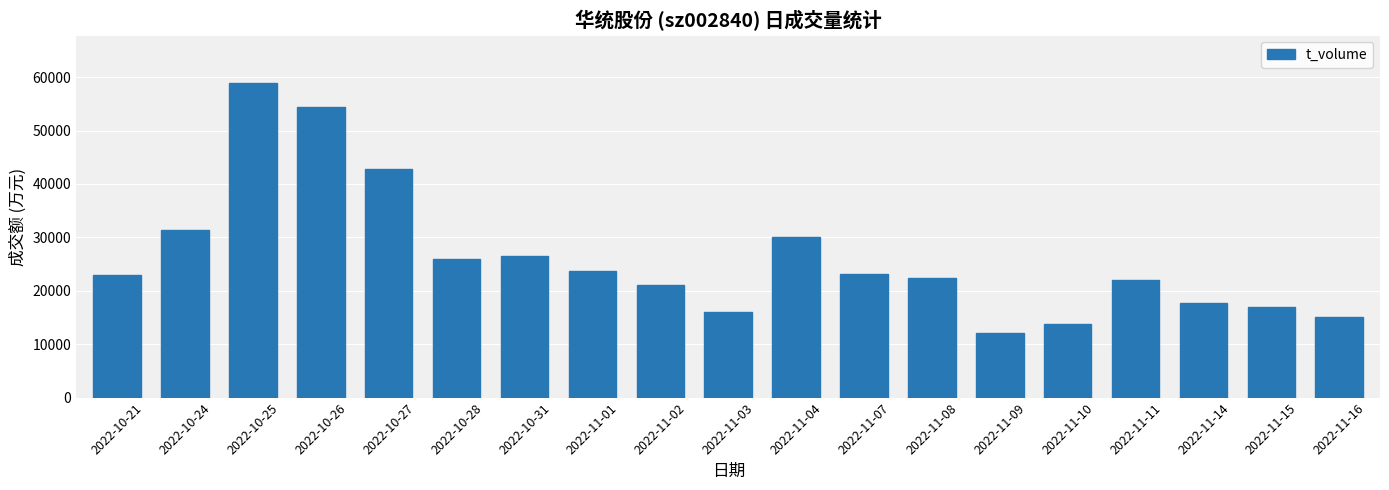

True or false: the data shows 42986 at 2022-10-31.

False